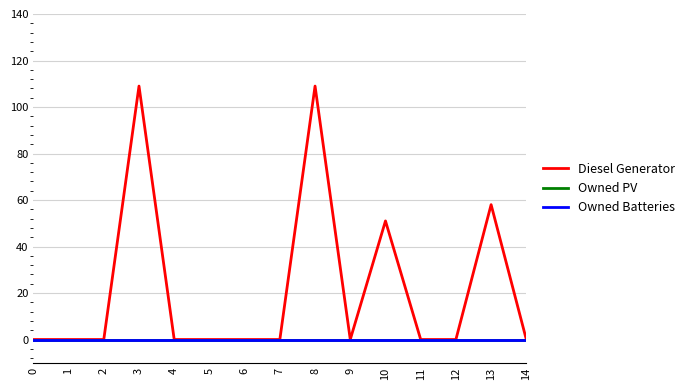

Does the chart display data point markers on the line(s)?

No